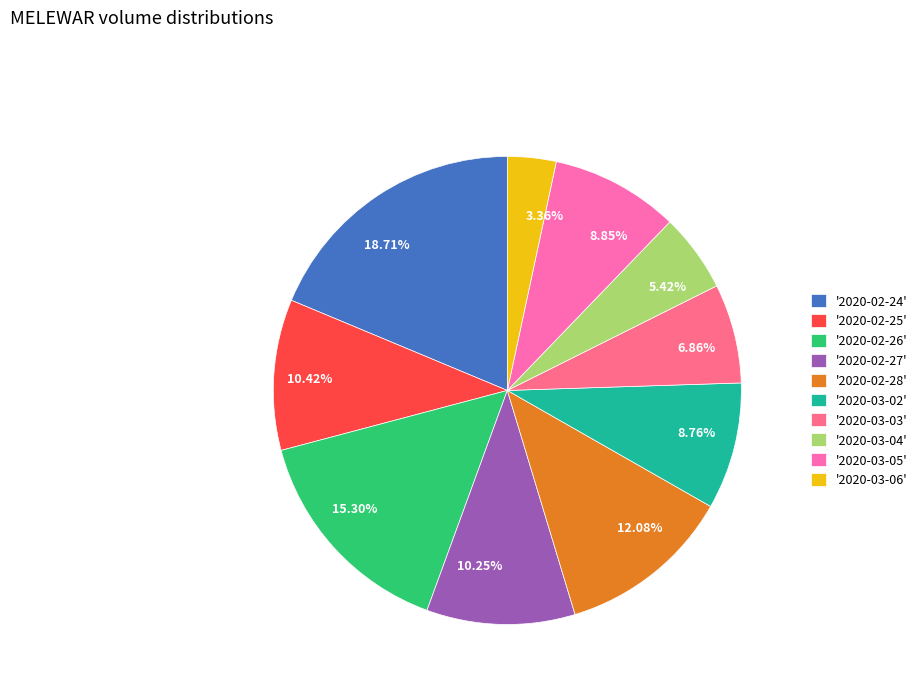

Count the number of slices in the pie.

10